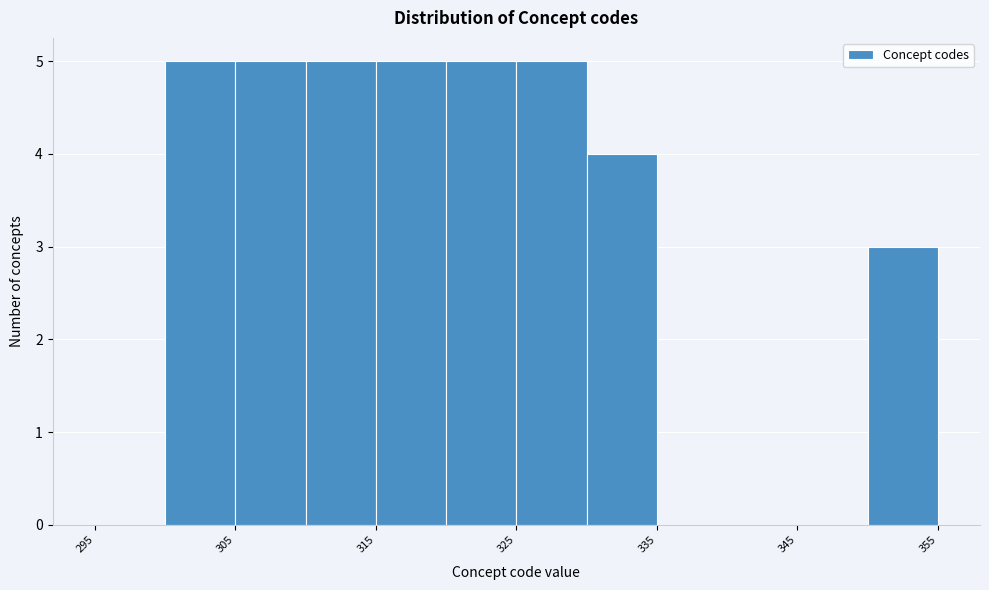

Reading left to right, list every bar in this chart as the range it spans on the x-axis followed by its height. The values are not printed on the chart, so give them approximately, as read against the axis.

295 to 300: 0
300 to 305: 5
305 to 310: 5
310 to 315: 5
315 to 320: 5
320 to 325: 5
325 to 330: 5
330 to 335: 4
335 to 340: 0
340 to 345: 0
345 to 350: 0
350 to 355: 3